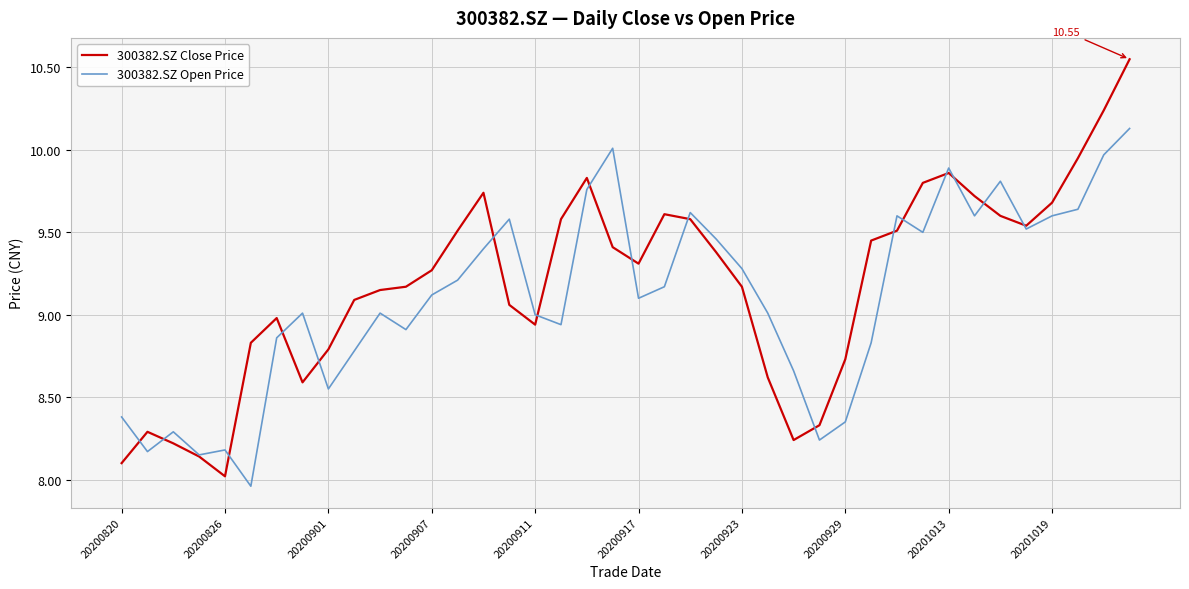

List the series in order of their peak value, lowest first.

300382.SZ Open Price, 300382.SZ Close Price